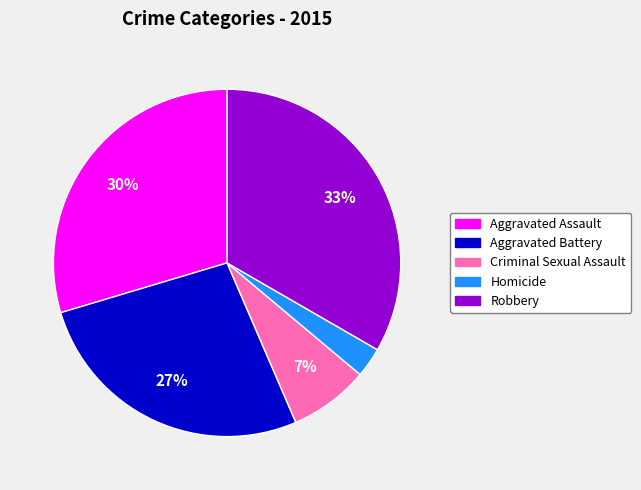

Between Robbery and Aggravated Assault, which is larger?

Robbery